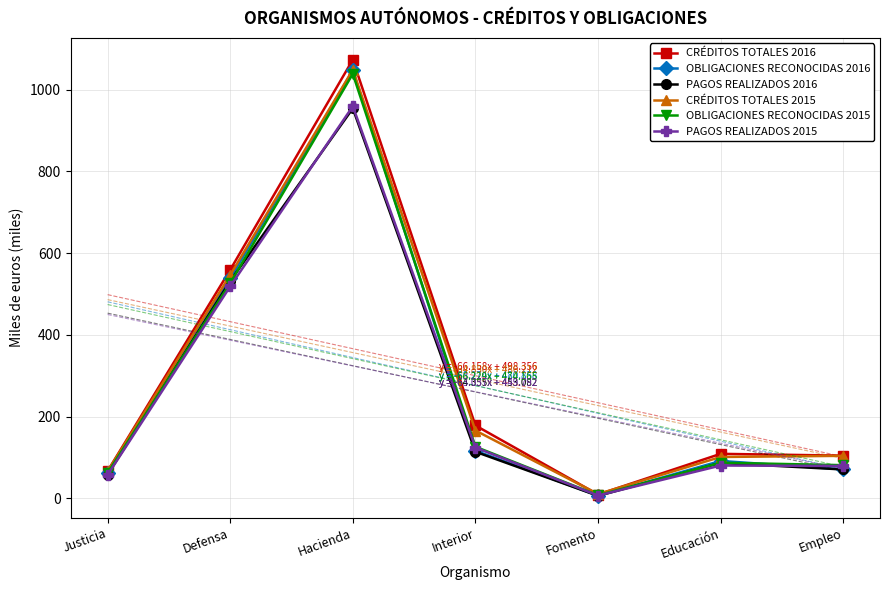

True or false: OBLIGACIONES RECONOCIDAS 2016 has more than 2 interior local peaks.

False